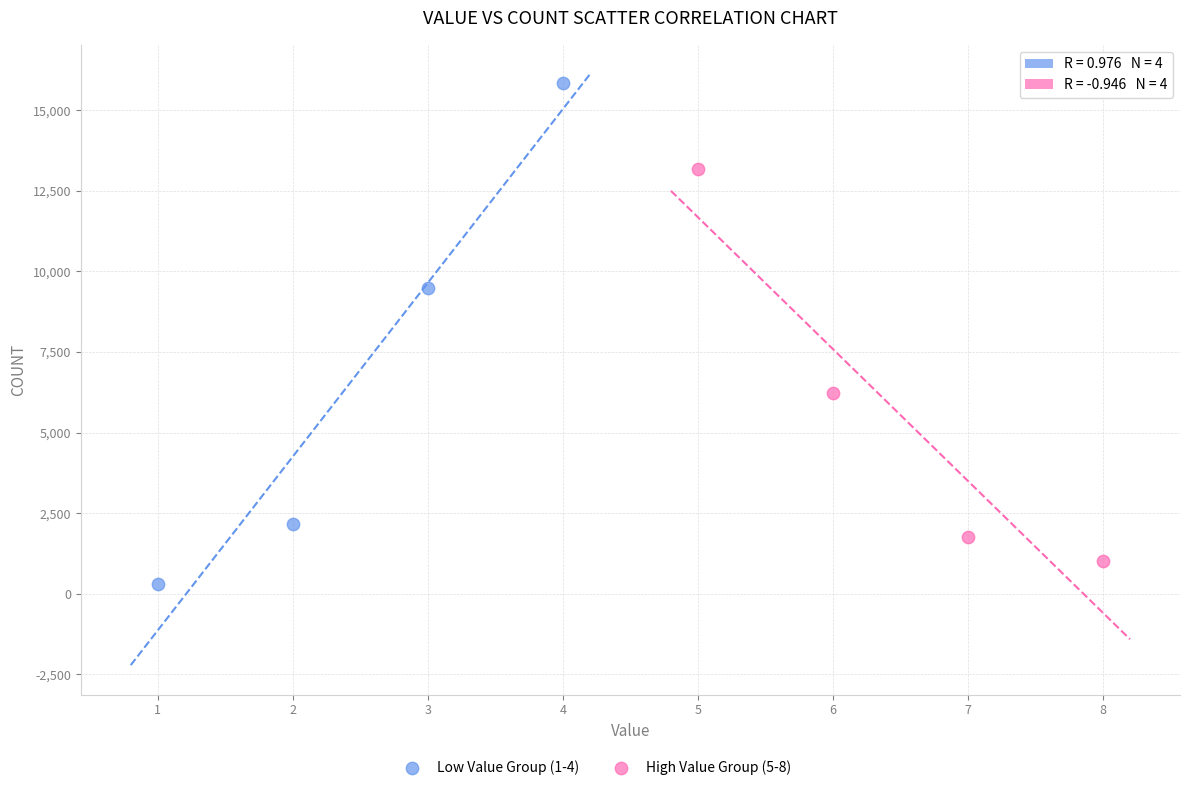

Which series contains the highest Y value?

Low Value Group (1-4)